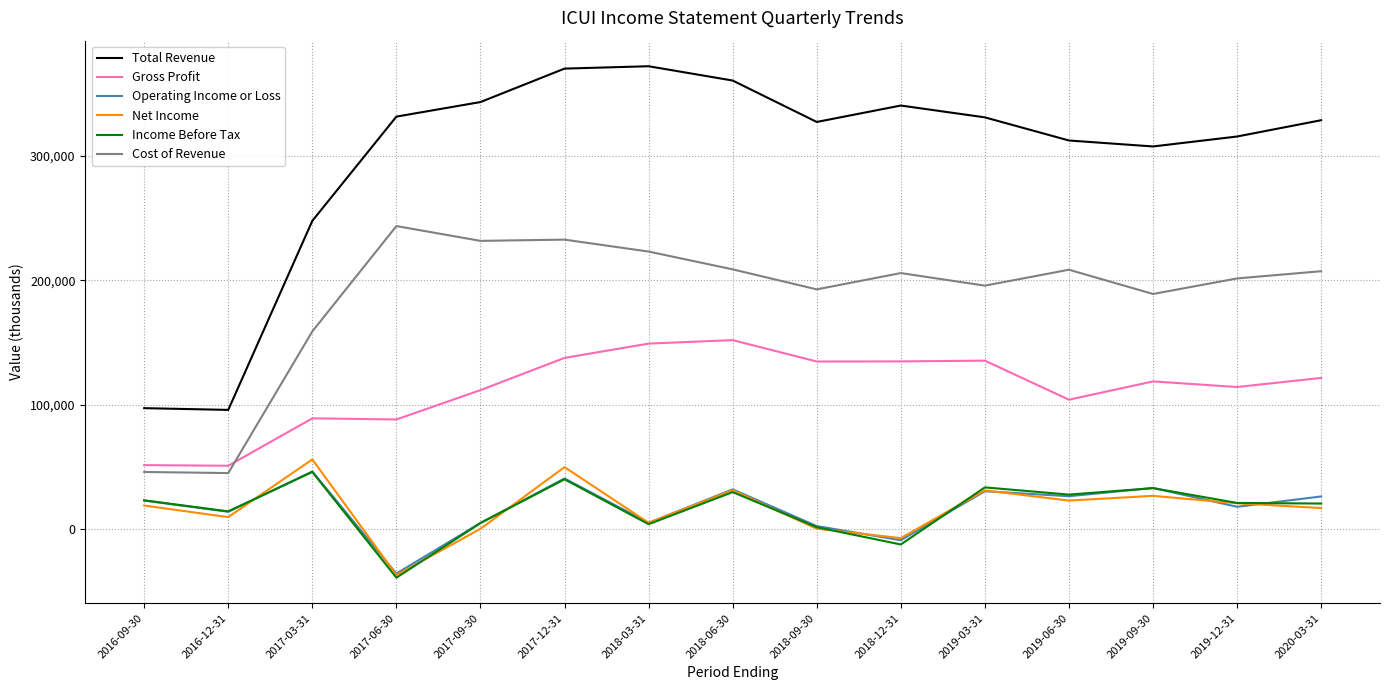

True or false: Total Revenue and Gross Profit cross at least once.

False